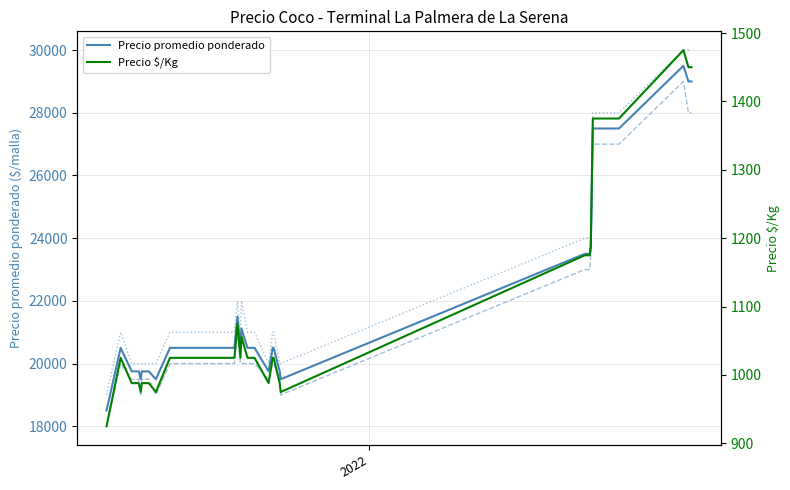

How many categories are shown in the chart?

40